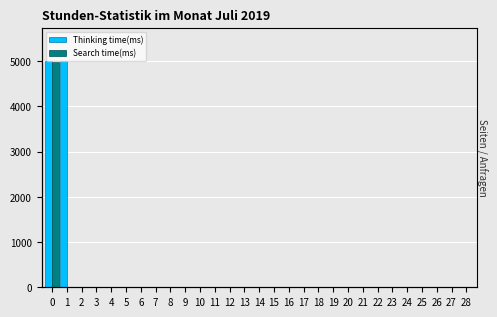

How many values in the Thinking time(ms) series are below 1?

14